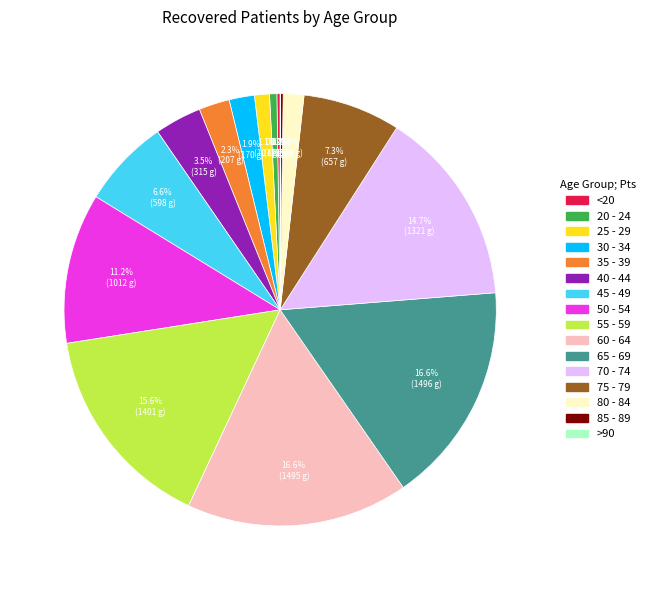

Between 35 - 39 and 20 - 24, which is larger?

35 - 39